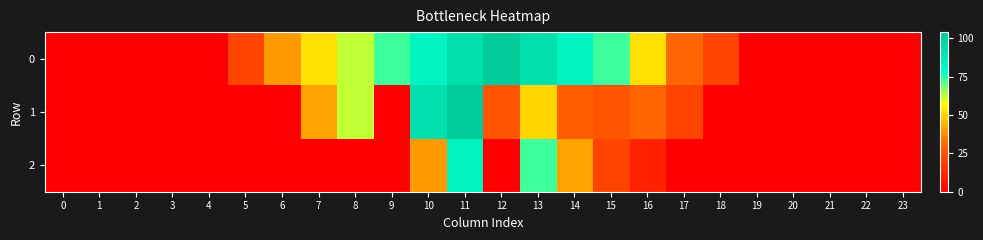

How many categories are shown in the chart?

24